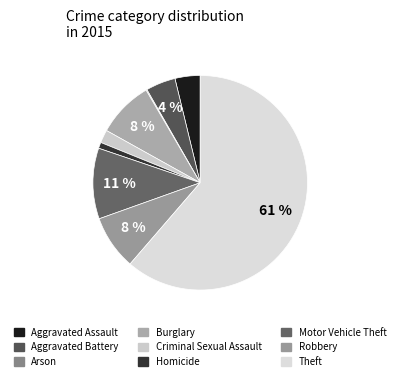

To the nearest percent, what is the combined percentage of Aggravated Assault and Homicide?

5%